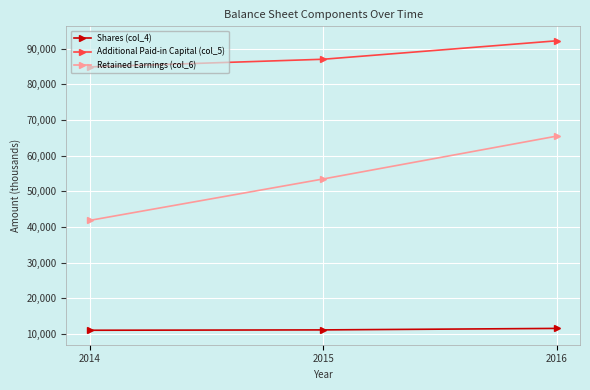

Count the Shares (col_4) values in the range 11010 to 11527.

3